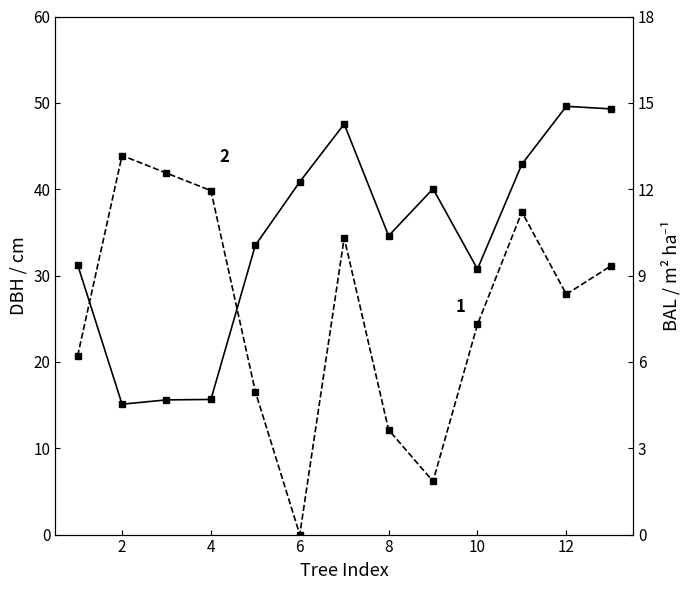

What is the greatest value displayed?

49.6